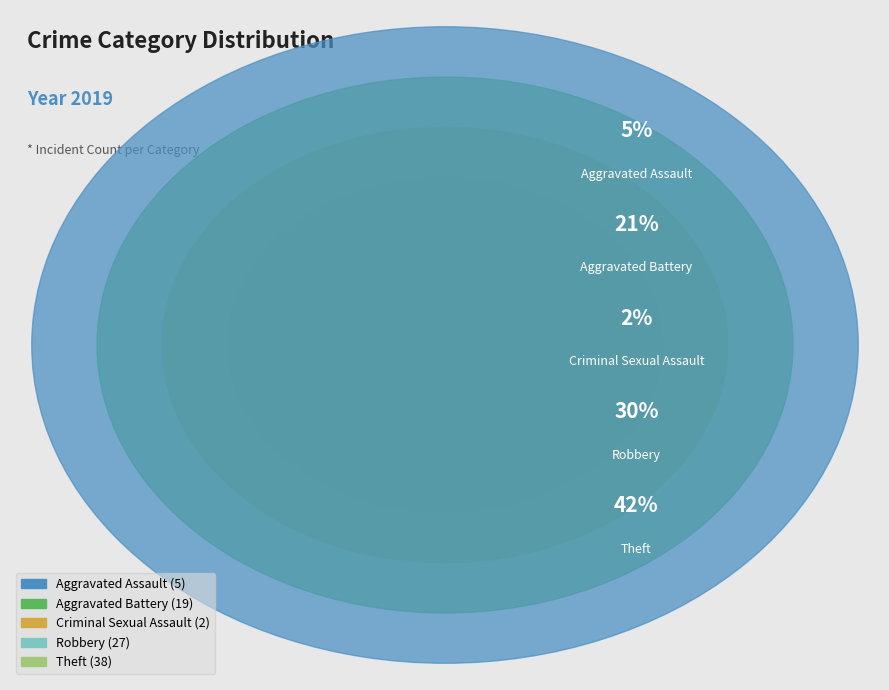

Rank the categories by value from highest to lowest.

Theft, Robbery, Aggravated Battery, Aggravated Assault, Criminal Sexual Assault